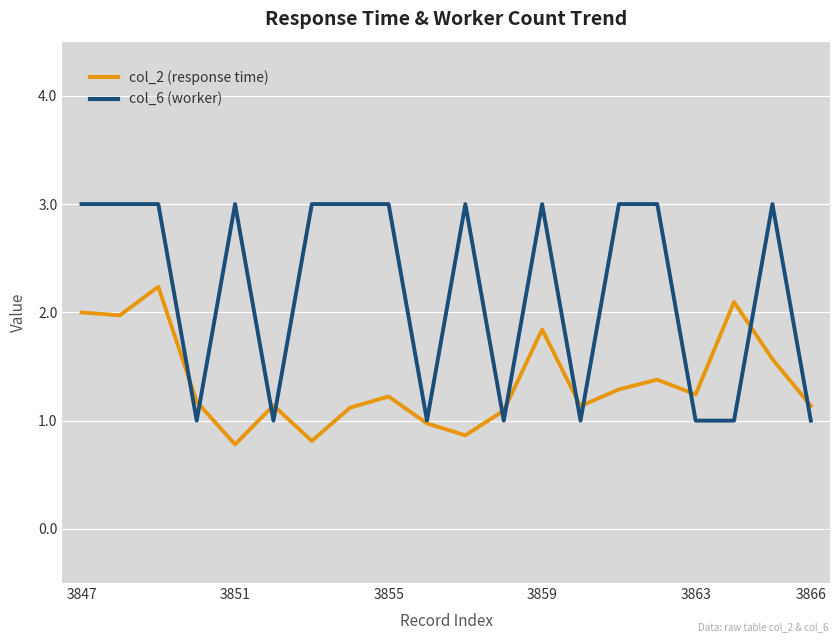

Rank the series by their maximum value, from lowest to highest.

col_2 (response time), col_6 (worker)